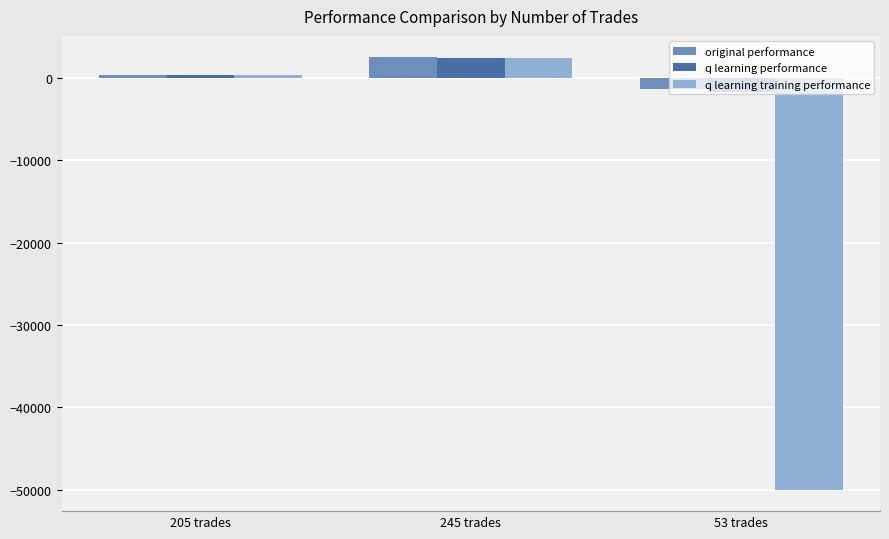

Reading right to left, extract all data points from this chart.

original performance: 53 trades=-1361.7	245 trades=2506.5	205 trades=384.6
q learning performance: 53 trades=-1730.1	245 trades=2397.3	205 trades=421.3
q learning training performance: 53 trades=-50000.0	245 trades=2422.9	205 trades=421.3